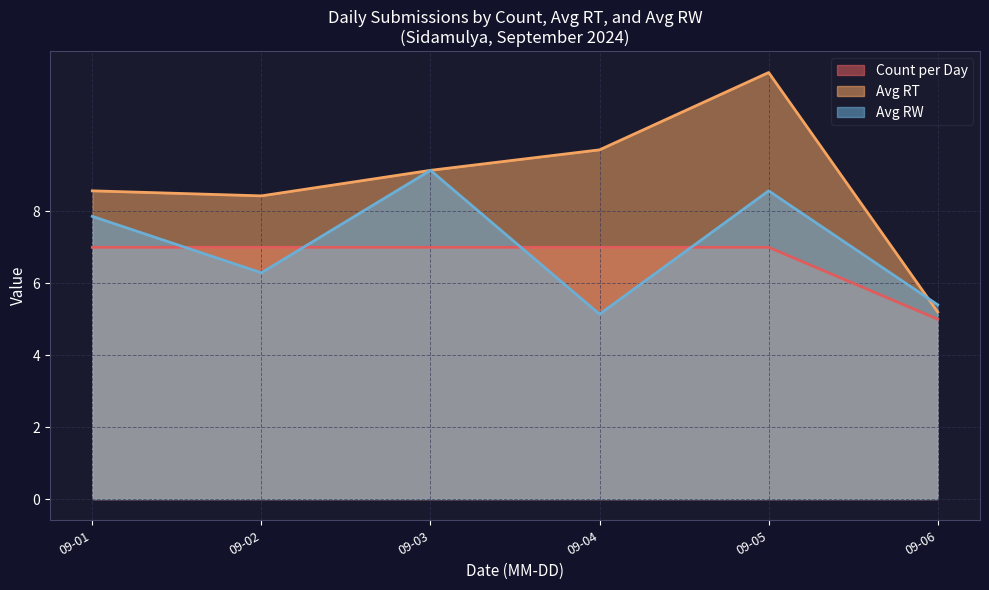

List the series in order of their overall mean, lowest first.

Count per Day, Avg RW, Avg RT